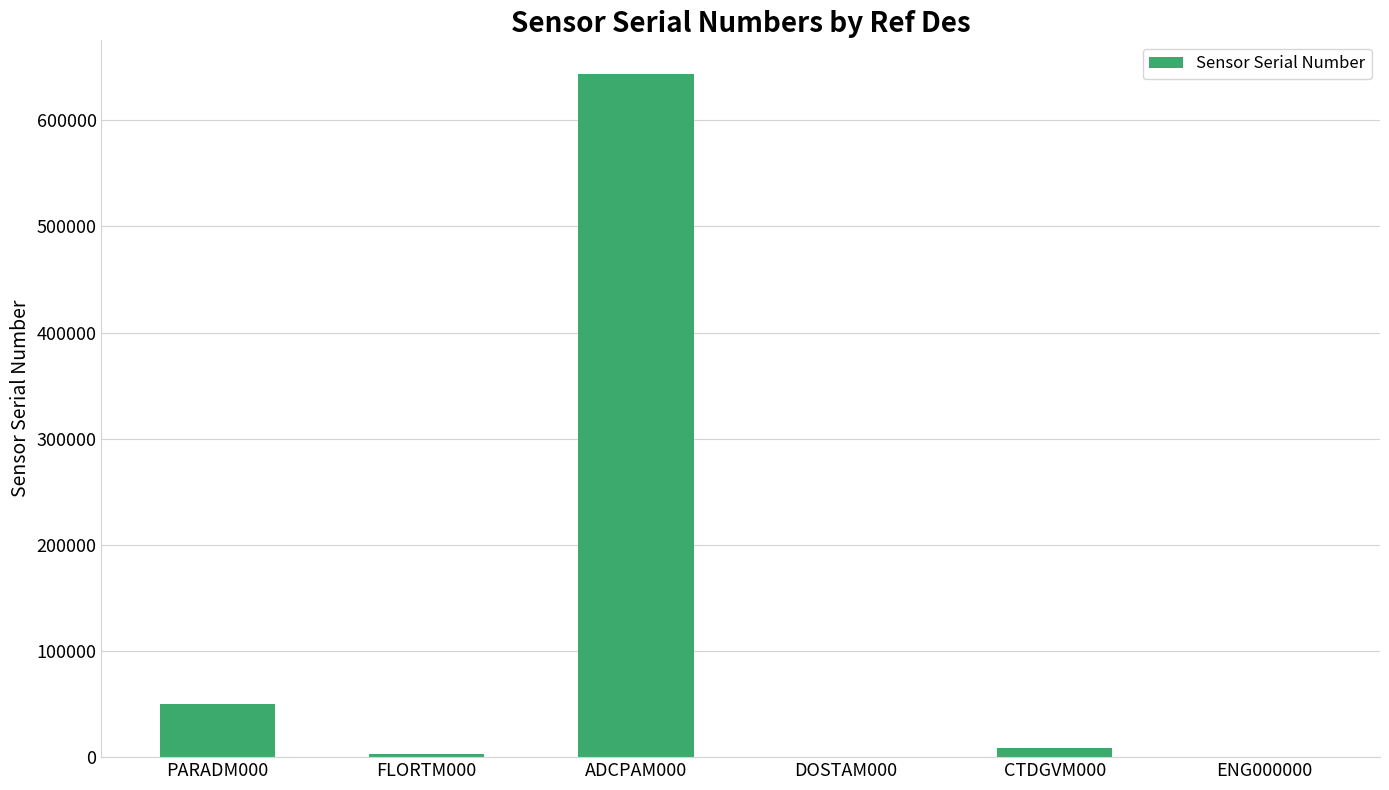

What is the maximum value shown in the chart?

643105